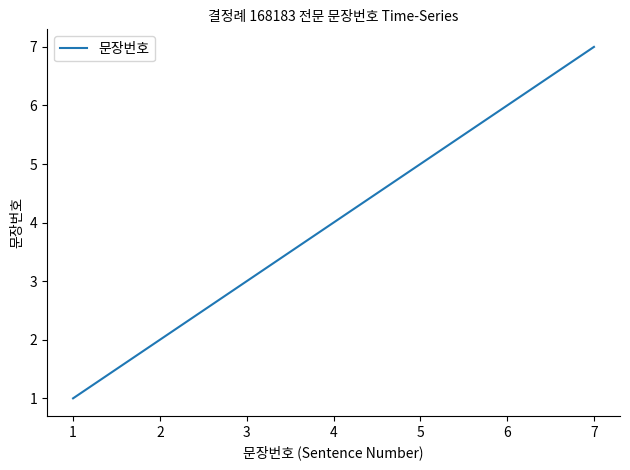

List the labels in order of value, smallest first.

1, 2, 3, 4, 5, 6, 7